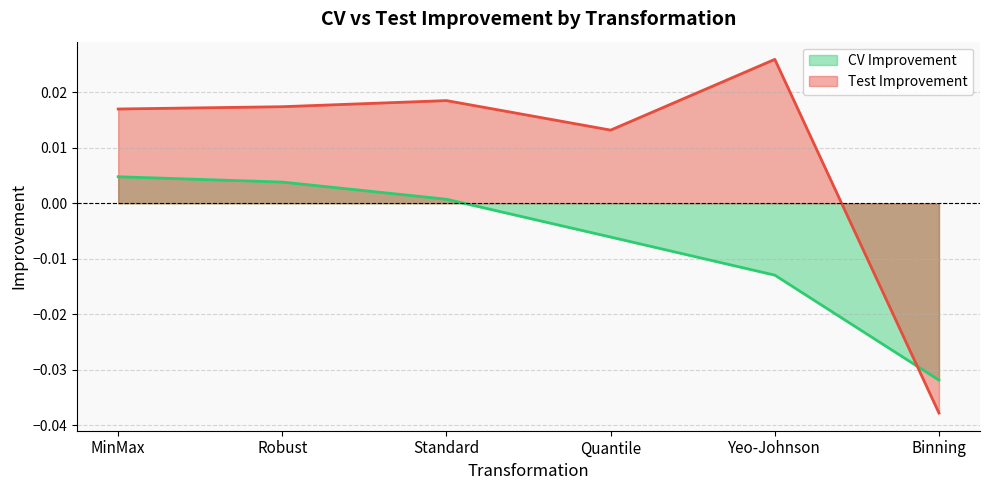

At how many categories does at least one series exceed 0?

5